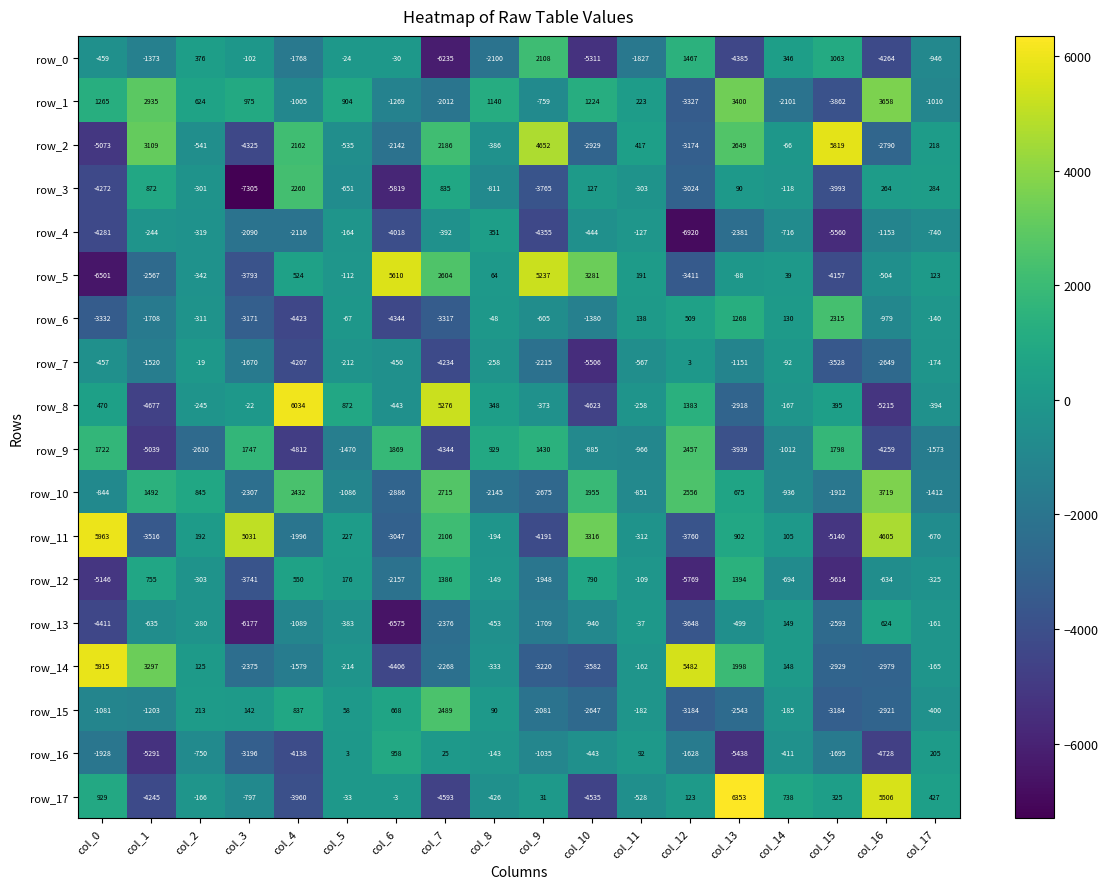

What is the highest value of the row_8 series?

6034